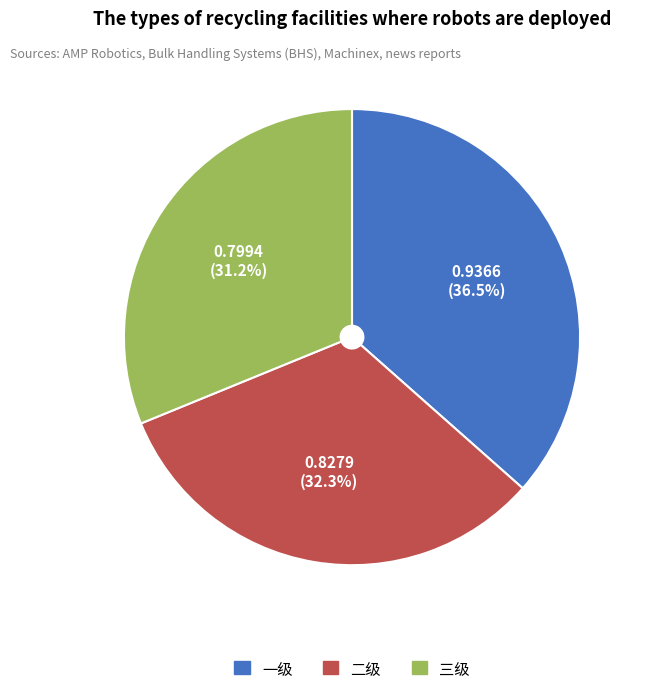

Rank the categories by value from highest to lowest.

一级, 二级, 三级